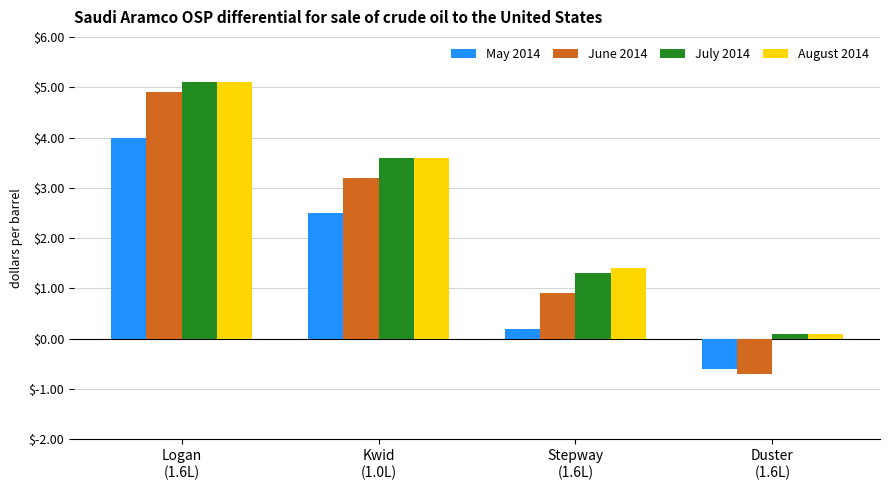

What is the difference between the second highest and minimum values in the May 2014 series?

3.1